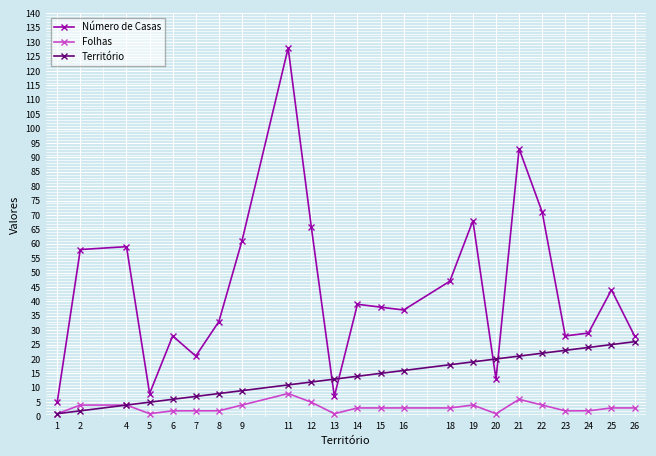

The Território series shows 11 at 11. True or false?

True